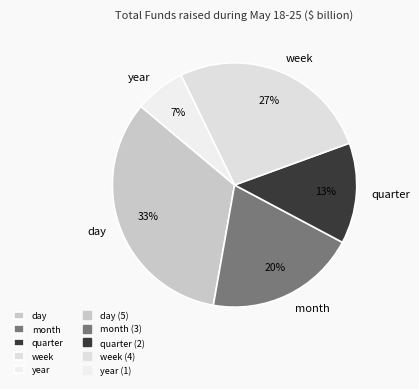

Is the sum of day and quarter greater than half?

No